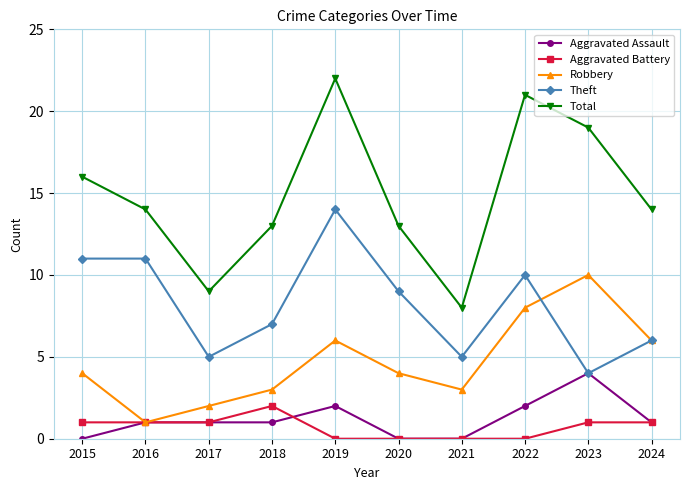

What is the difference between the second highest and second lowest values in the Aggravated Assault series?

2